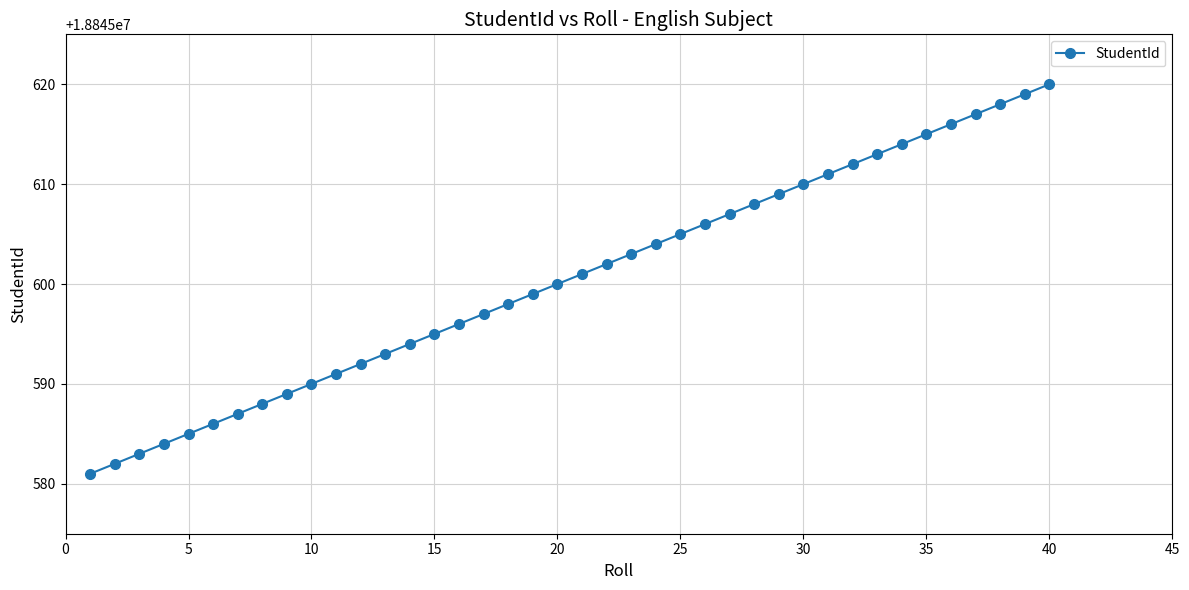

What is the value of the 9th point from the left?

18845589